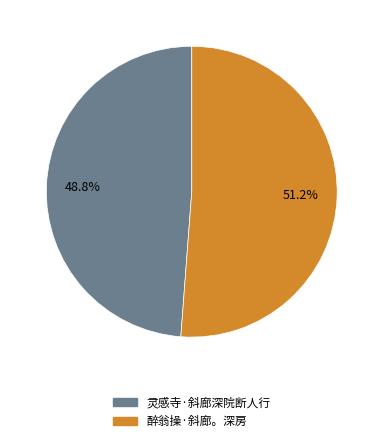

How many slices are in this pie chart?

2